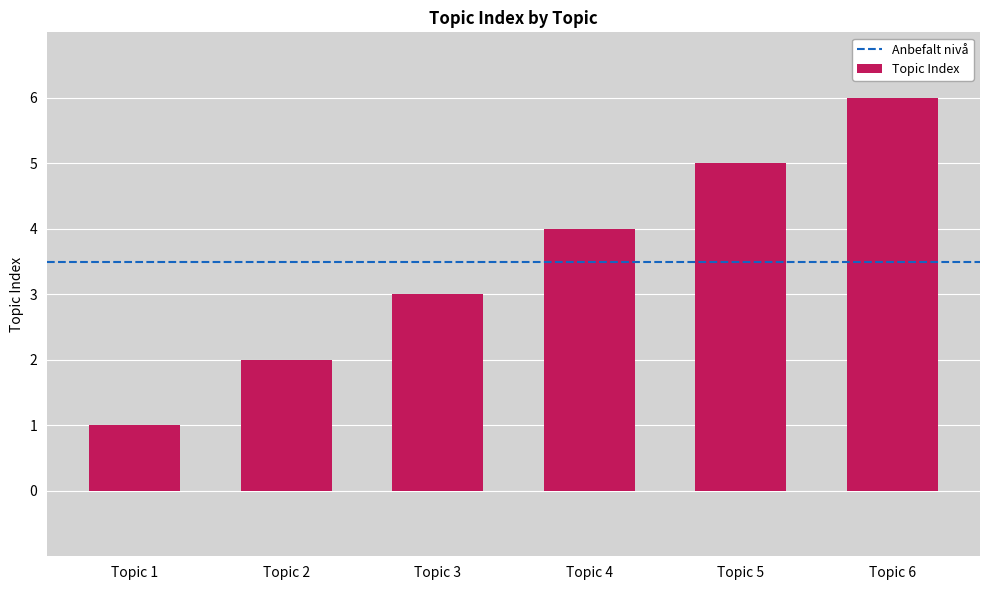

How many series are shown in this chart?

1